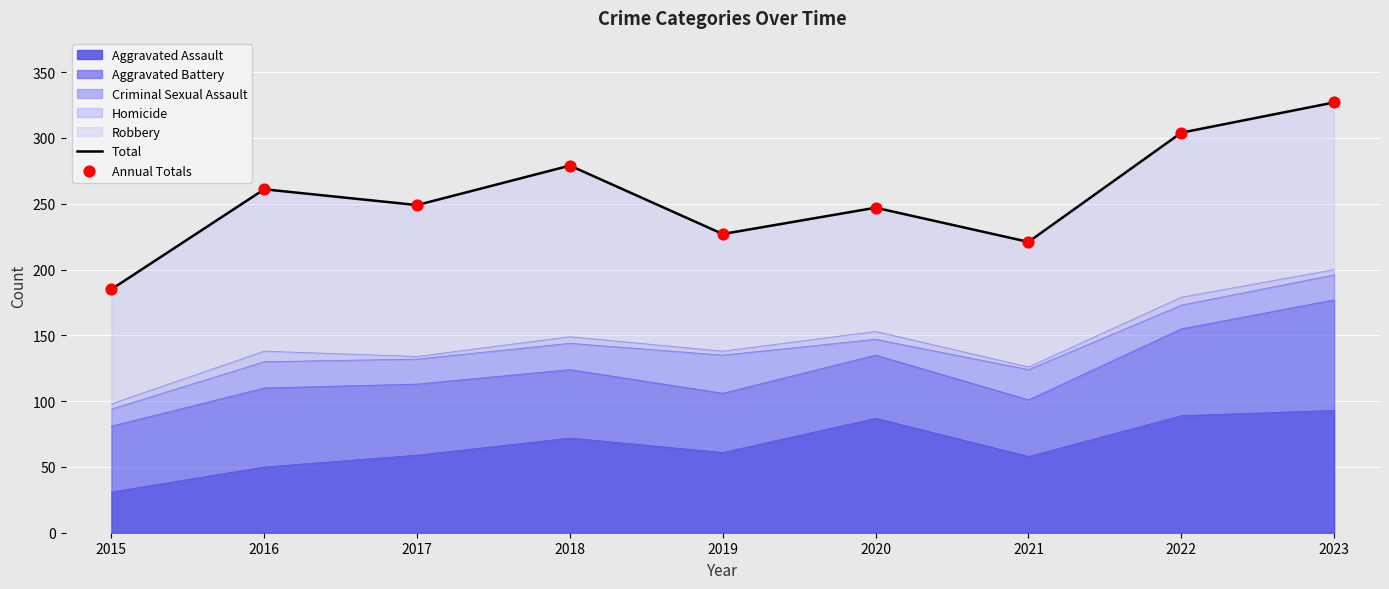

Which series has the widest spread of Y values?

Total